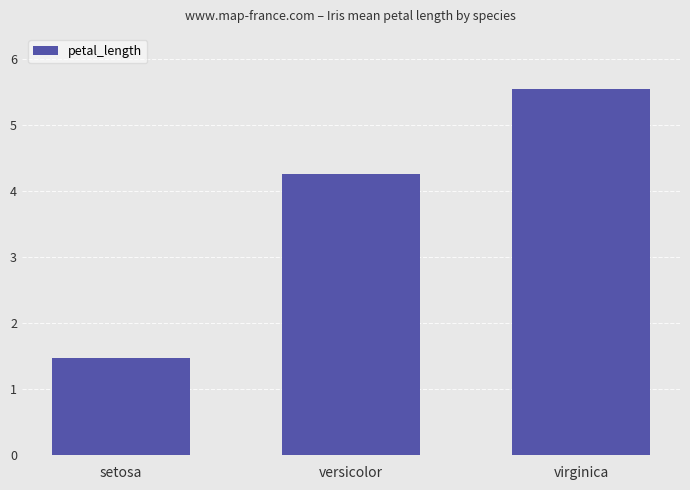

What is the label of the 3rd bar from the left?

virginica